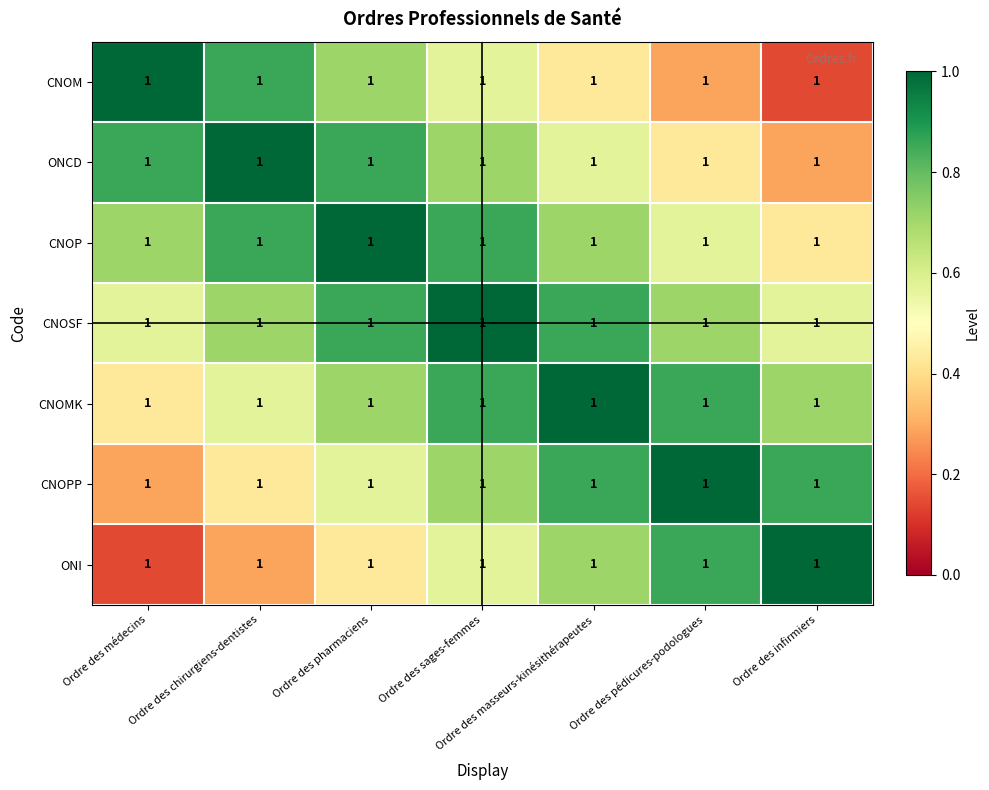

Rank the series by their maximum value, from highest to lowest.

CNOM, ONCD, CNOP, CNOSF, CNOMK, CNOPP, ONI